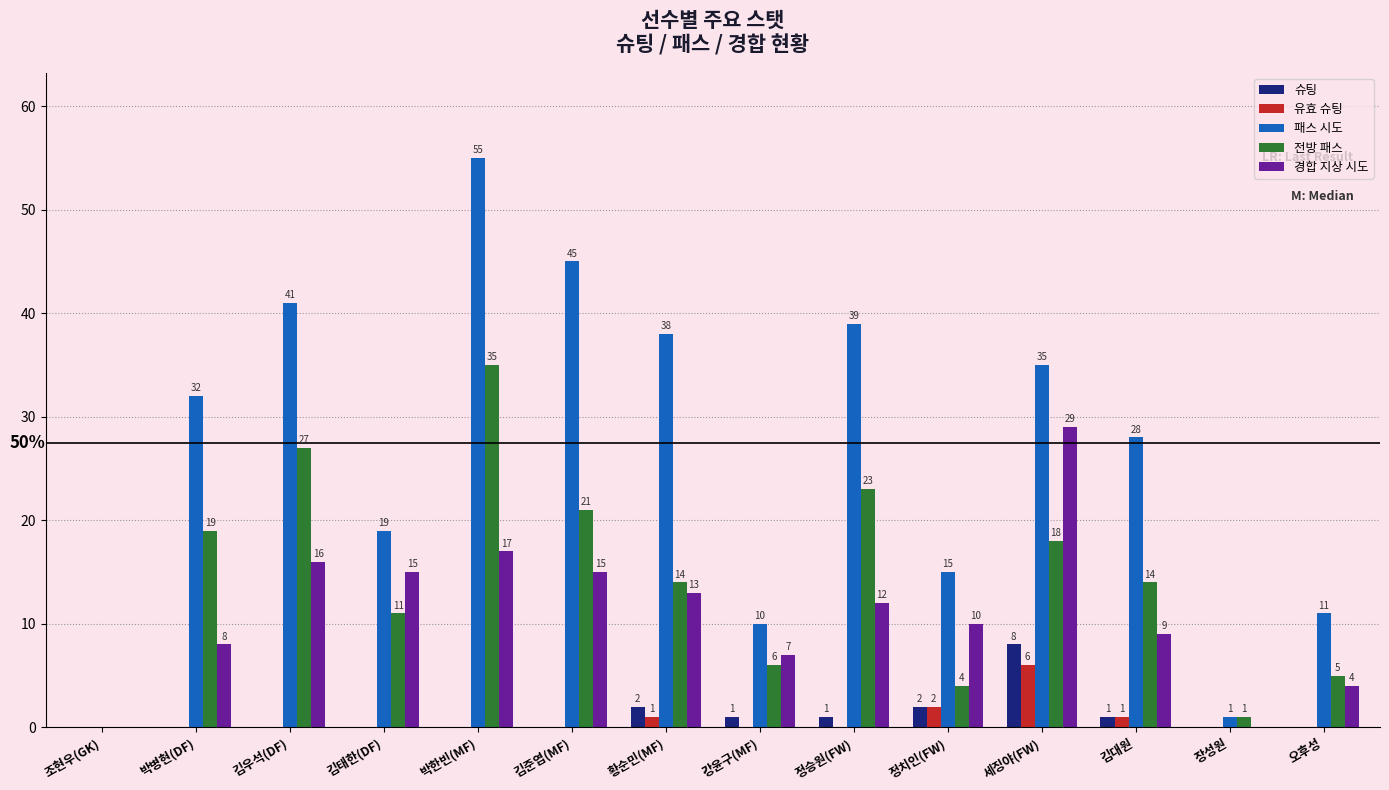

How many positive values does the 경합 지상 시도 series have?

12